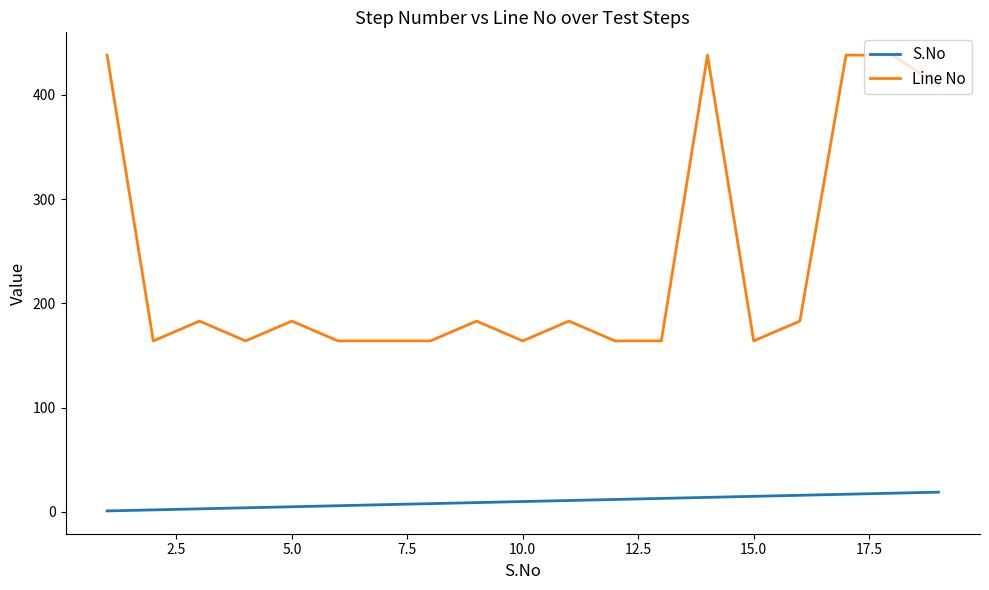

Rank the series by their maximum value, from lowest to highest.

S.No, Line No